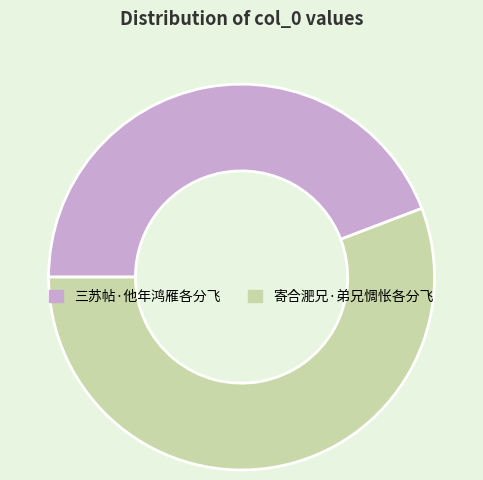

Rank the categories by value from highest to lowest.

寄合淝兄·弟兄惆怅各分飞, 三苏帖·他年鸿雁各分飞